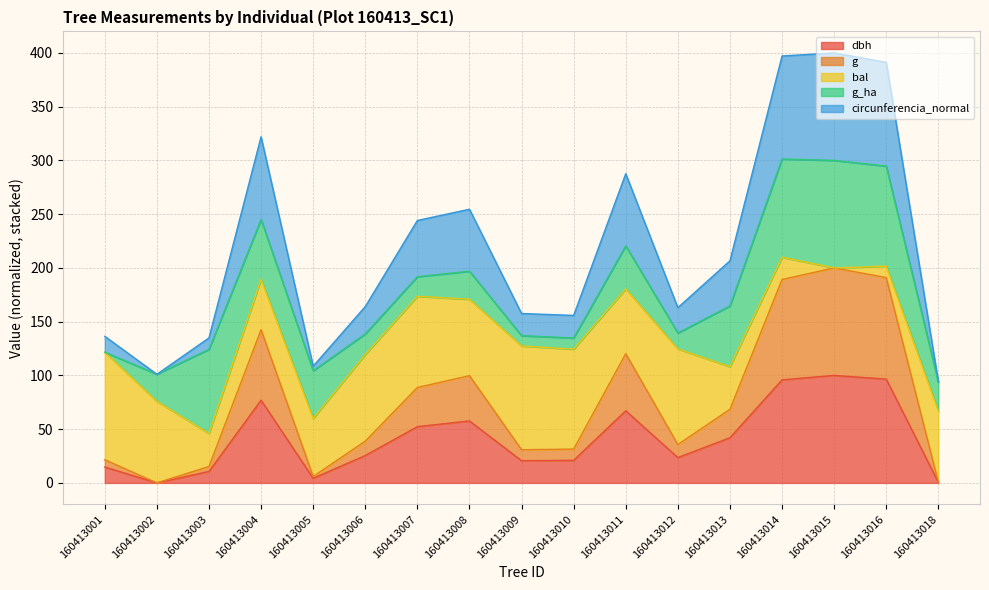

Is it true that circunferencia_normal equals 400.0 at 160413015?

True